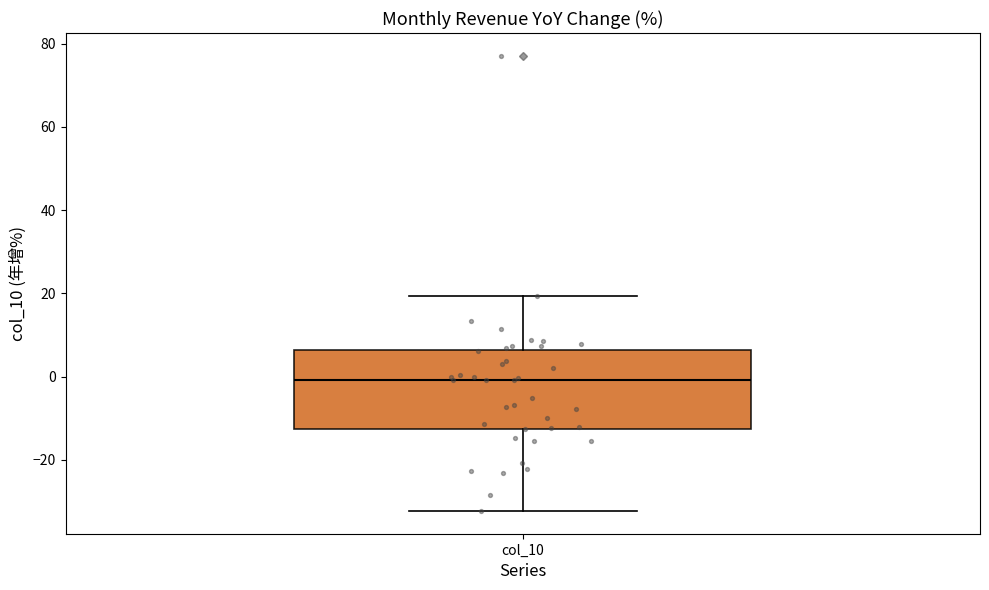

Transcribe this box plot: give where the median line is, the range the box spans, and where the two whiskers end, as read against the y-axis. The values are not printed on the chart, so give them approximately, as read against the axis.

median 0, box -12 to 6, whiskers -32 to 20